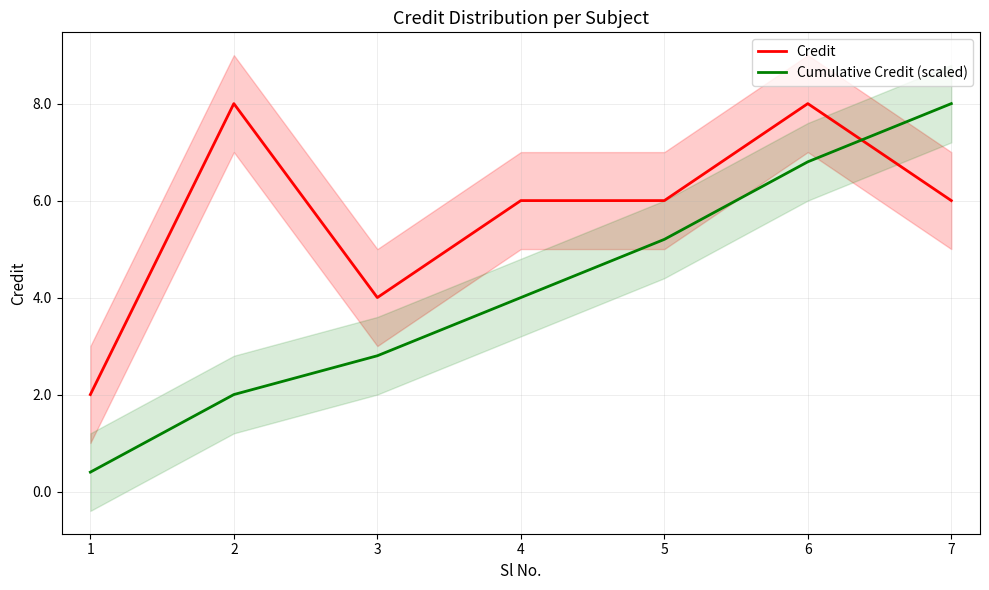

Is this an area chart (filled region under the line)?

No